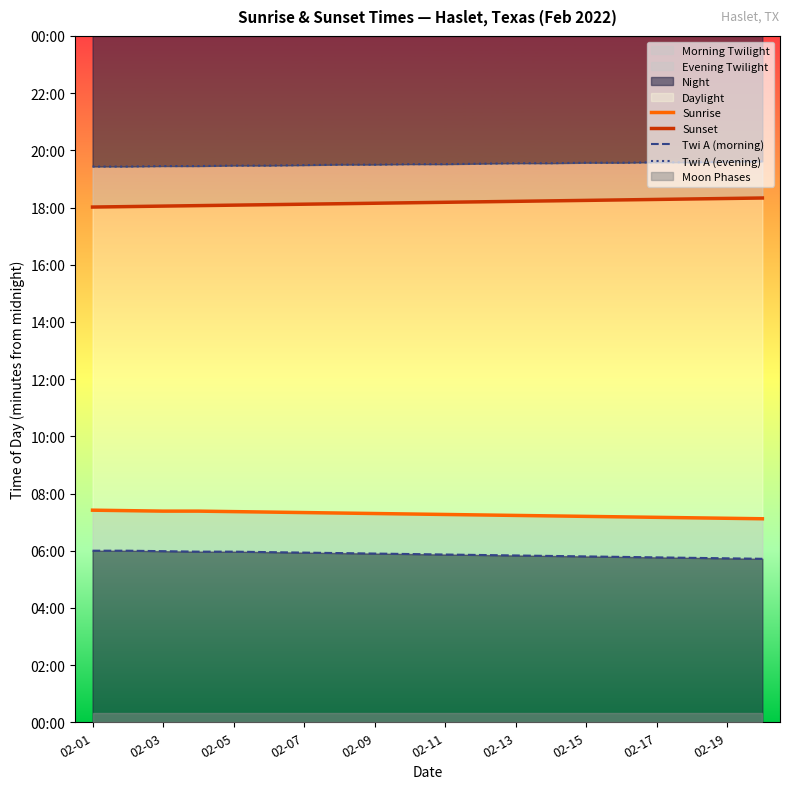

Does the chart display data point markers on the line(s)?

No